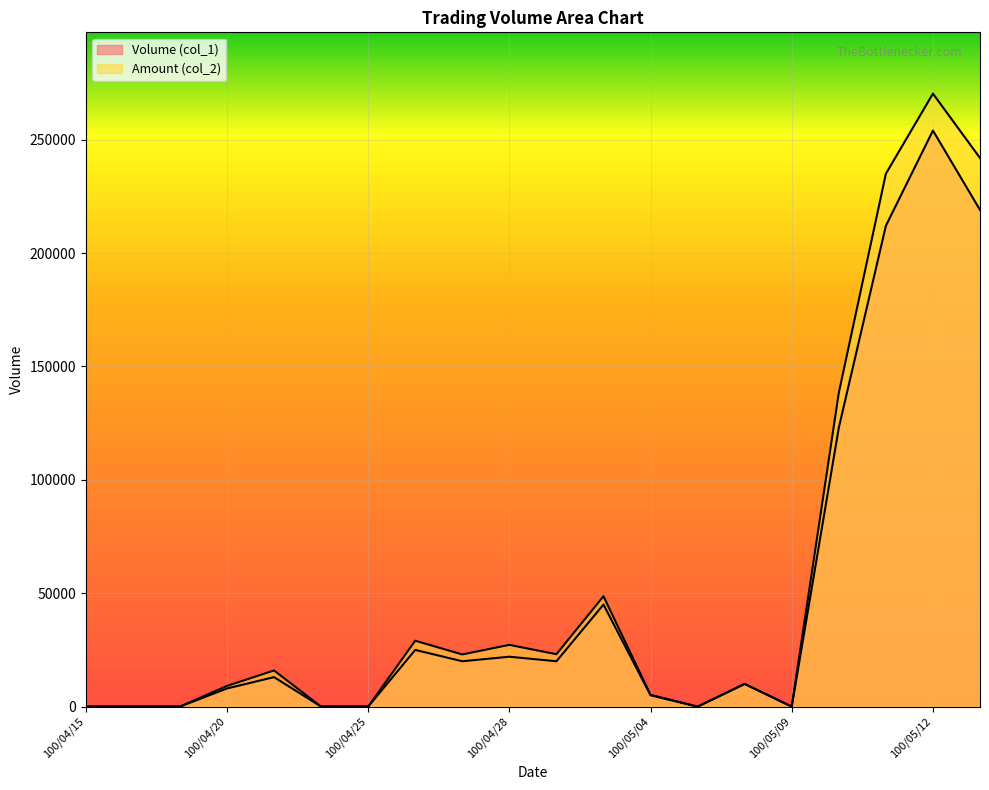

Reading right to left, list all the values displayed in this chart.

Volume (col_1): 100/05/13=219000	100/05/12=254000	100/05/11=212000	100/05/10=123000	100/05/09=0	100/05/06=10000	100/05/05=0	100/05/04=5000	100/05/03=45000	100/04/29=20000	100/04/28=22000	100/04/27=20000	100/04/26=25000	100/04/25=0	100/04/22=0	100/04/21=13000	100/04/20=8000	100/04/19=0	100/04/18=0	100/04/15=0
Amount (col_2): 100/05/13=241900	100/05/12=270280	100/05/11=234960	100/05/10=138360	100/05/09=0	100/05/06=10000	100/05/05=0	100/05/04=5200	100/05/03=48650	100/04/29=23100	100/04/28=27220	100/04/27=23000	100/04/26=29050	100/04/25=0	100/04/22=0	100/04/21=15940	100/04/20=9120	100/04/19=0	100/04/18=0	100/04/15=0